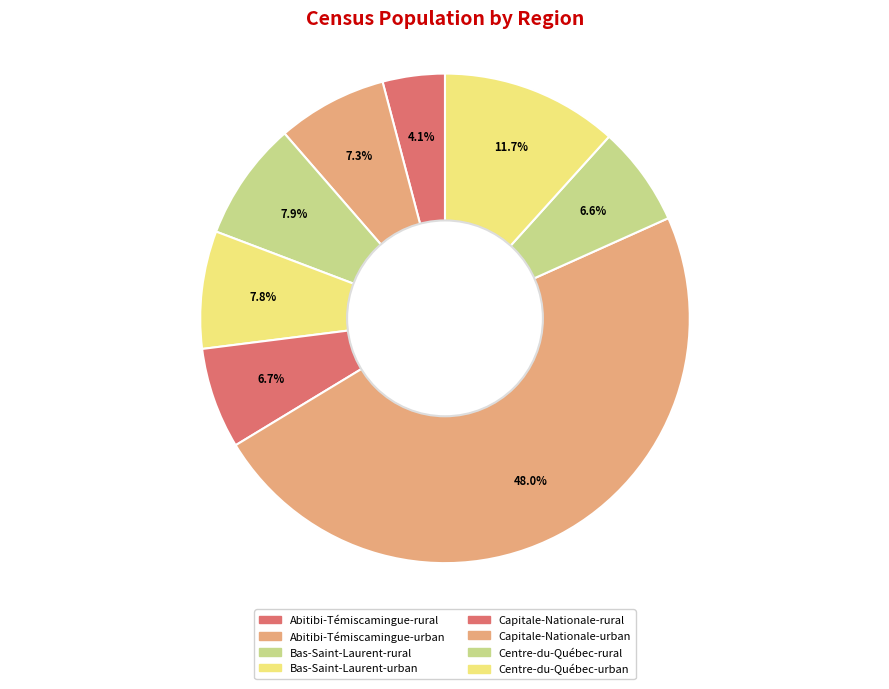

To the nearest percent, what portion does Bas-Saint-Laurent-urban represent?

8%